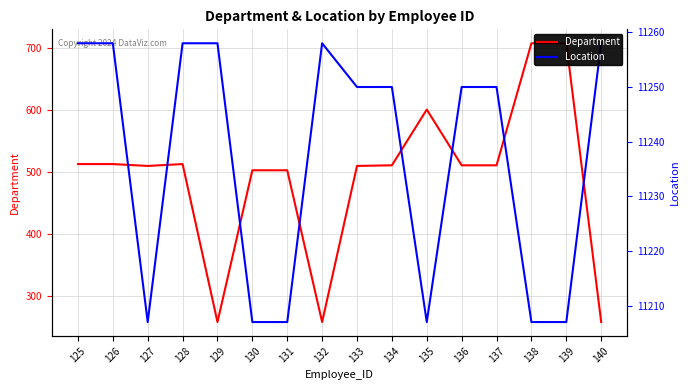

List the series in order of their overall mean, highest first.

Location, Department